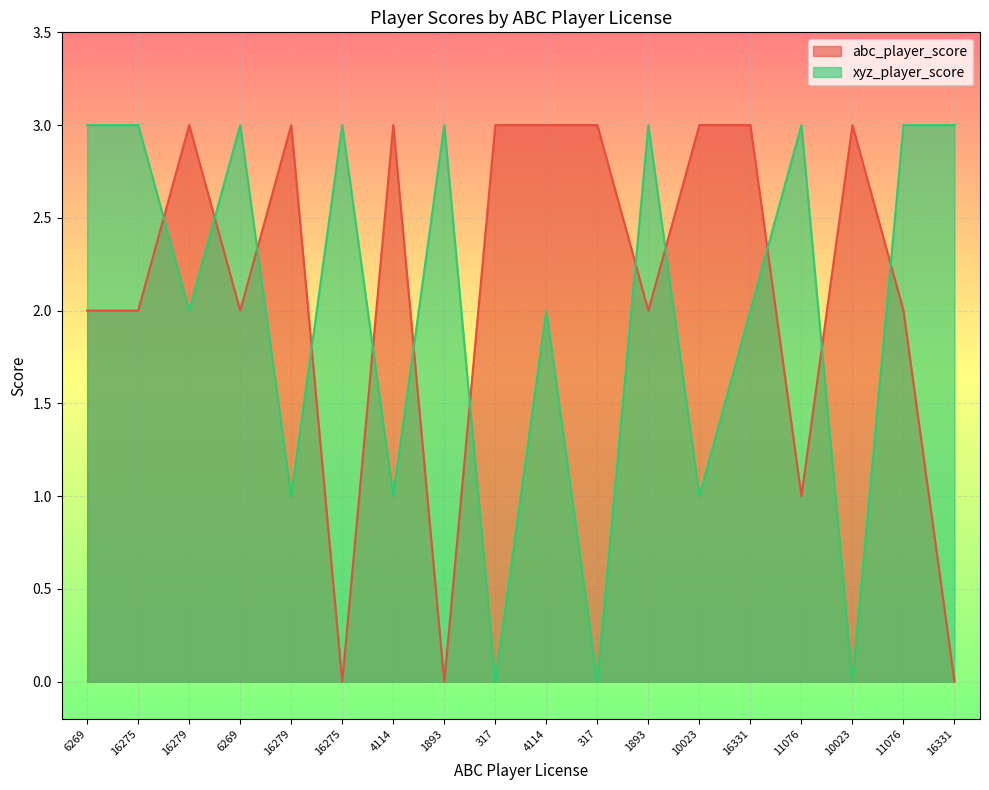

How many lines are shown in the chart?

2